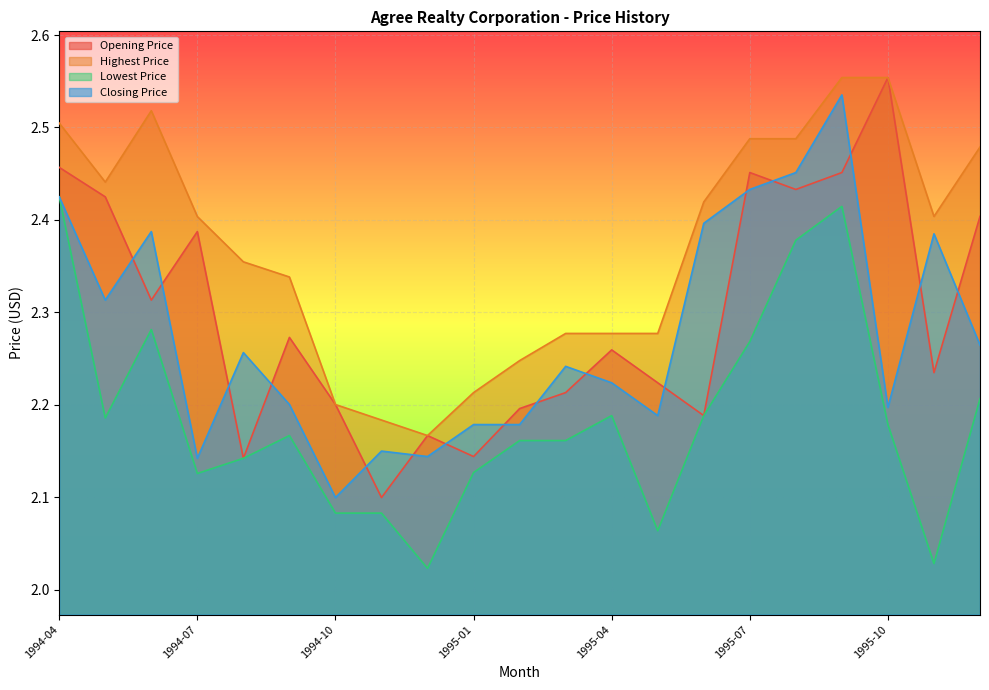

Is the value of Highest Price at 1995-10 greater than the value of Opening Price at 1994-12?

Yes